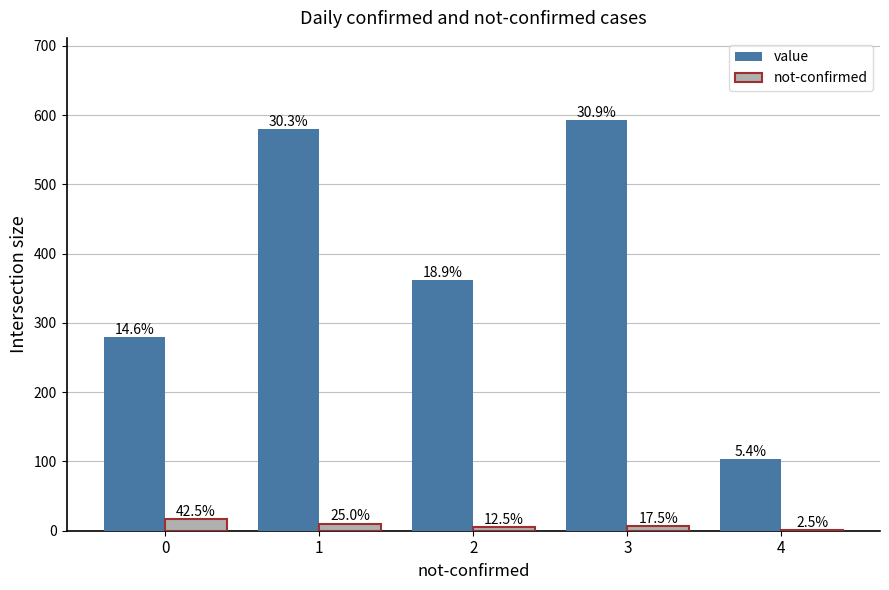

Which series has the largest range (max minus min)?

value